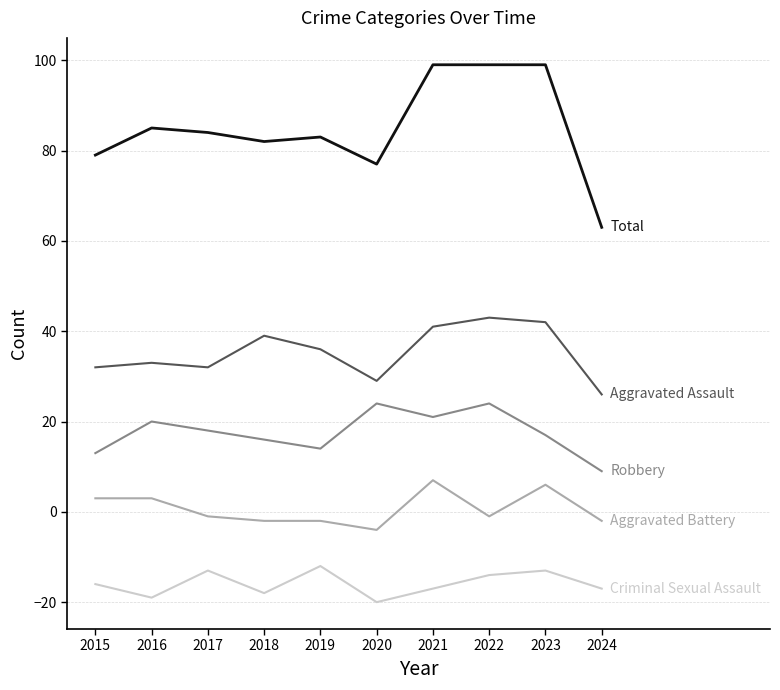

What is the minimum value shown in the chart?

-20